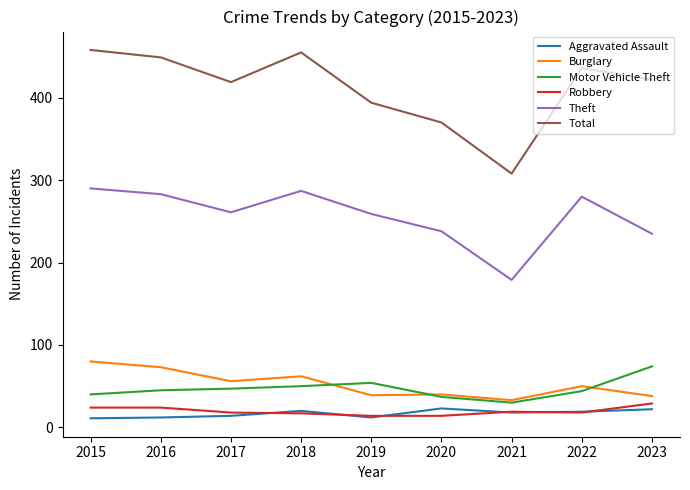

What is the spread (max minus min) of values at 2017?

405